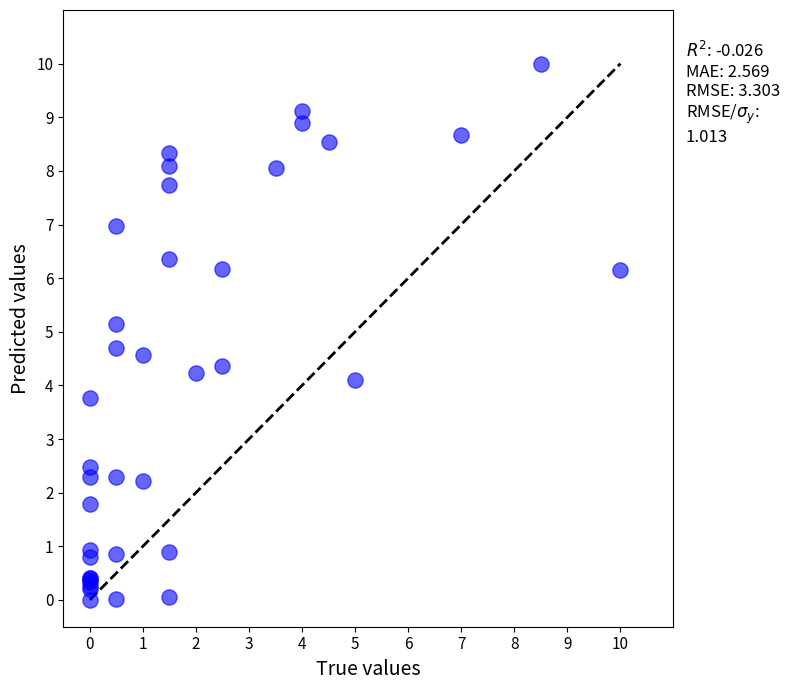

What Y value in the scatter plot is closest to 5?

5.1